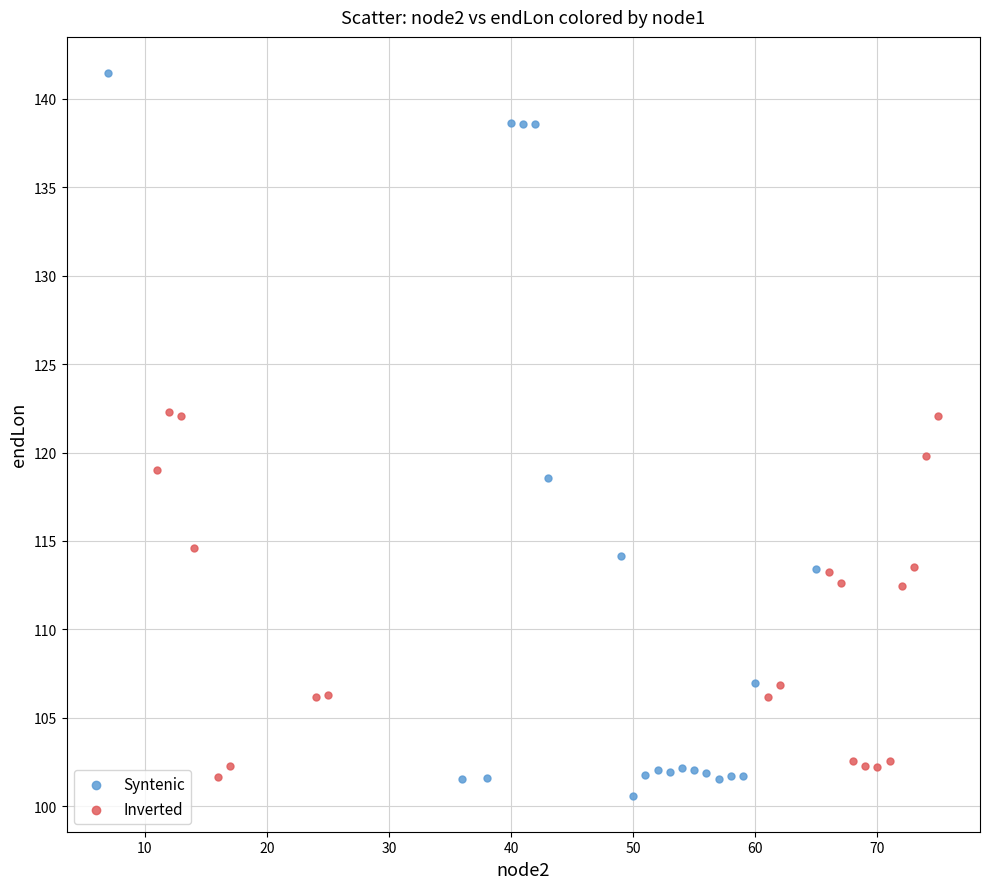

What are all the series names shown in the legend?

Syntenic, Inverted